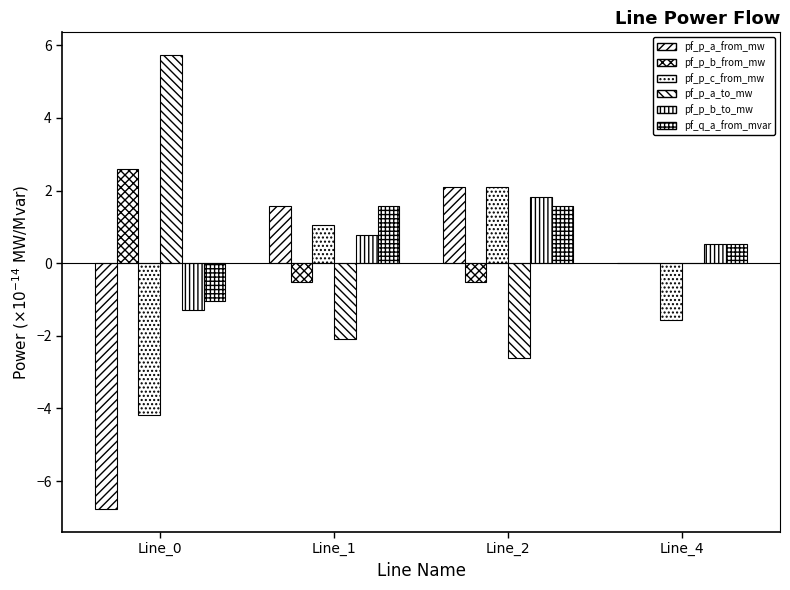

How many distinct data groups are displayed?

6